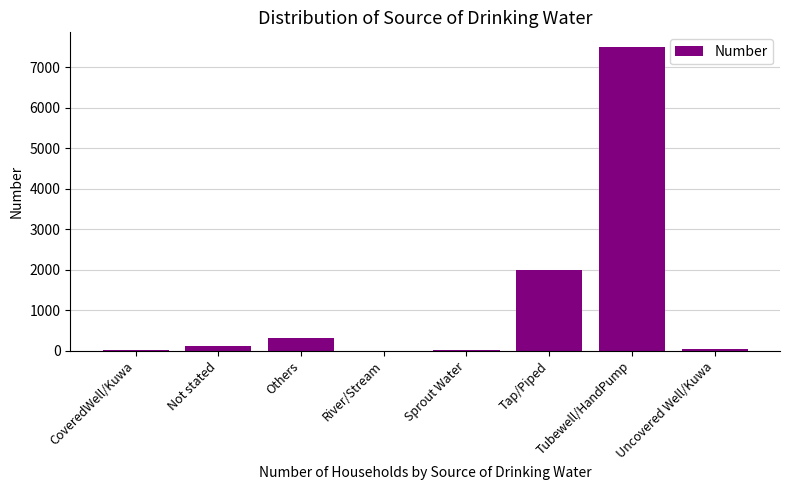

Between Tap/Piped and CoveredWell/Kuwa, which is larger?

Tap/Piped